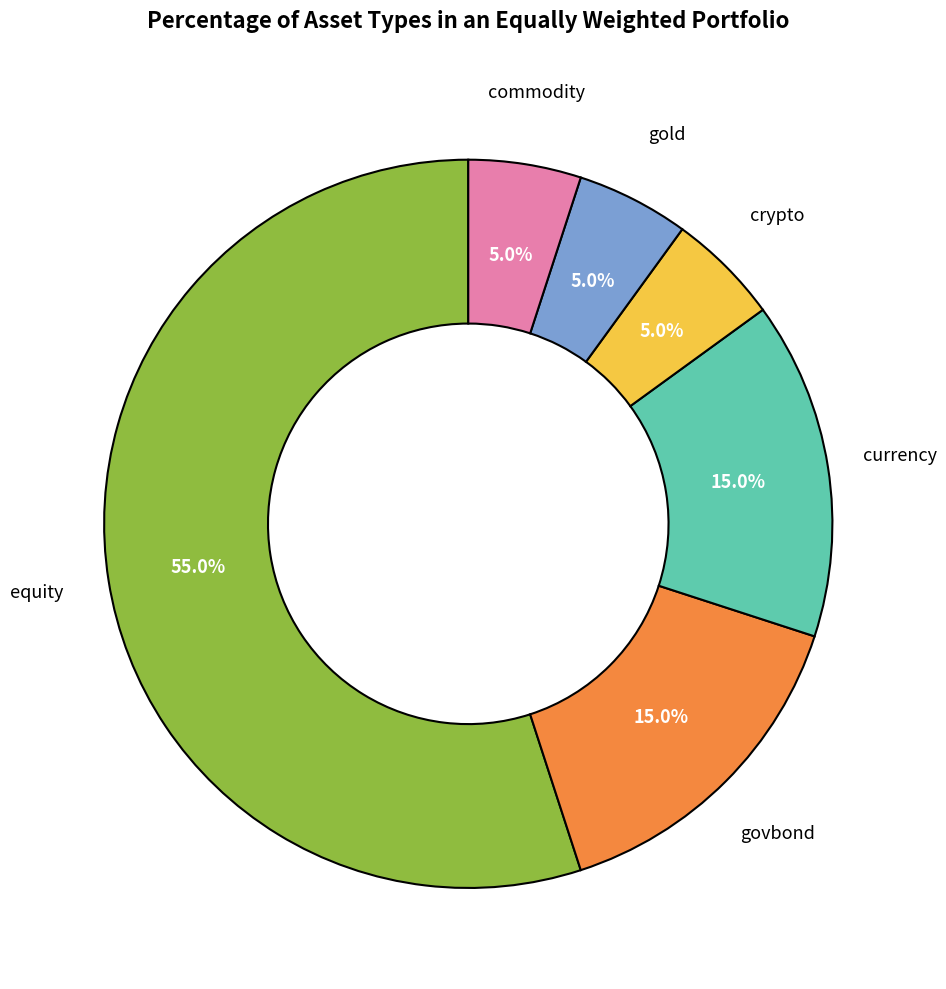

Is there any slice that represents more than half of the pie?

Yes